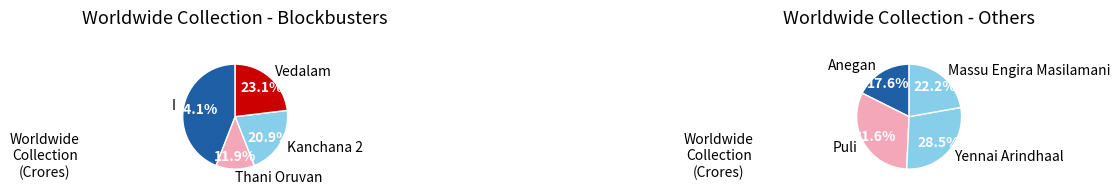

Which slice is the largest?

I